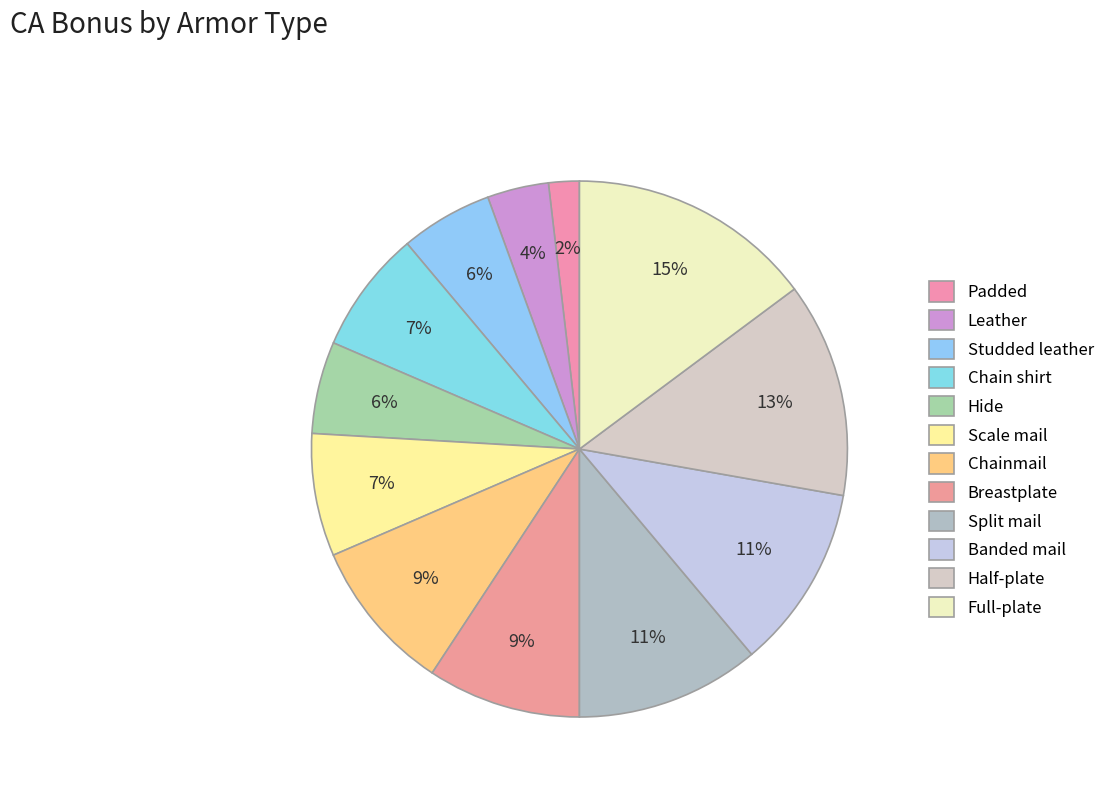

What percentage is the Padded slice, to the nearest percent?

2%